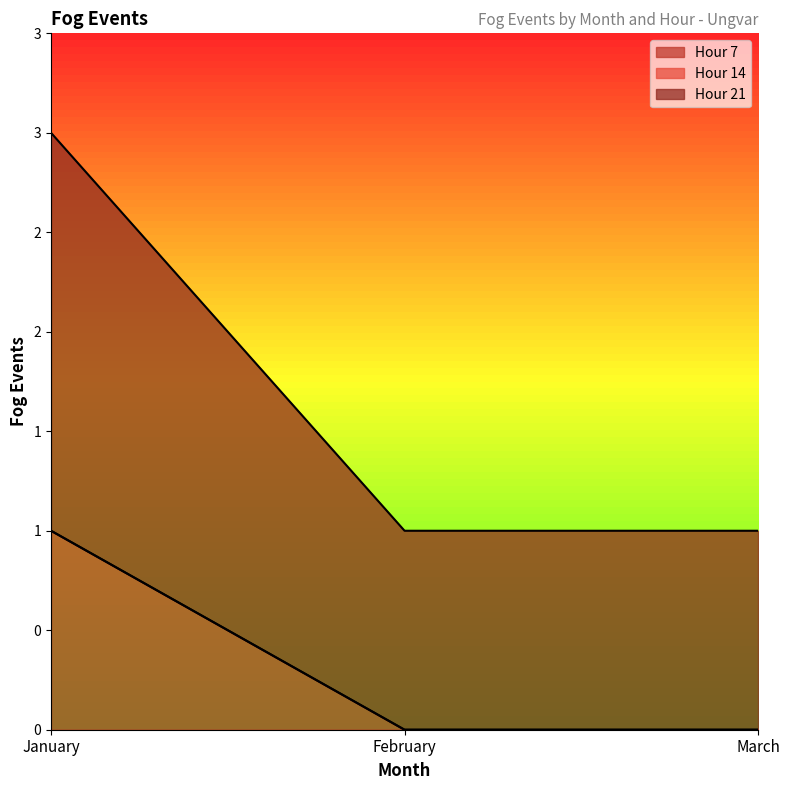

At which category is the sum across all series the highest?

January